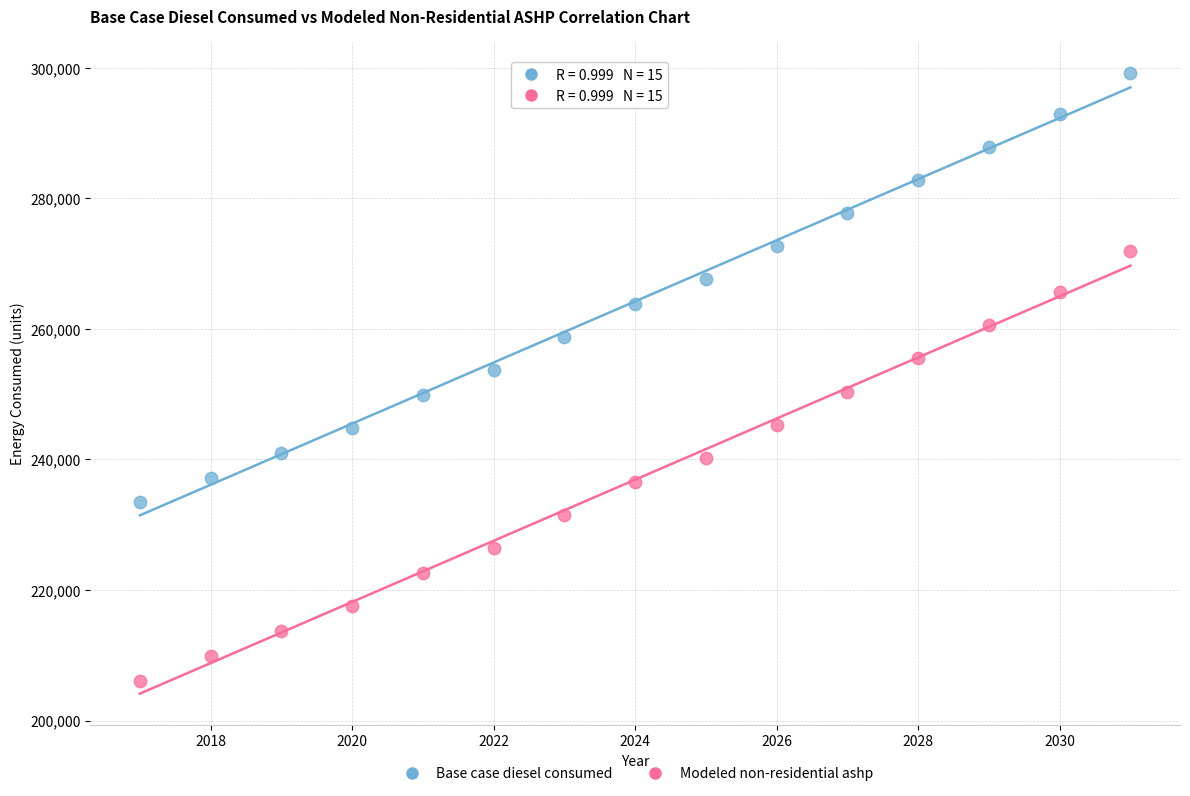

Across all data points, what is the range of Y values (max minus min)?

93106.5